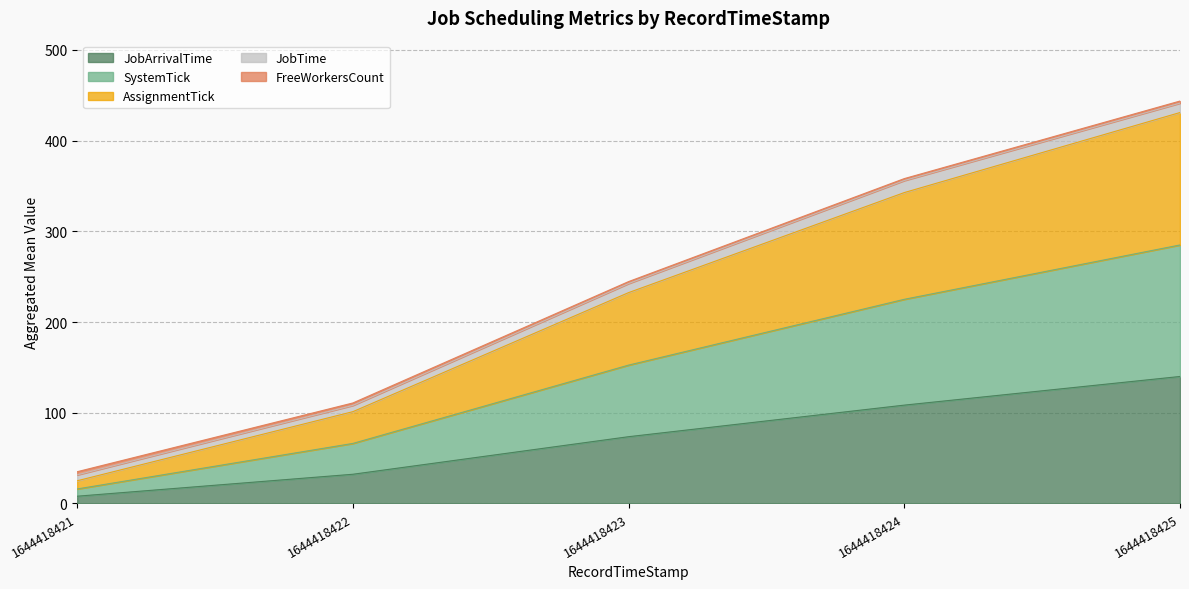

Which category has the highest value in the JobArrivalTime series?

1644418425